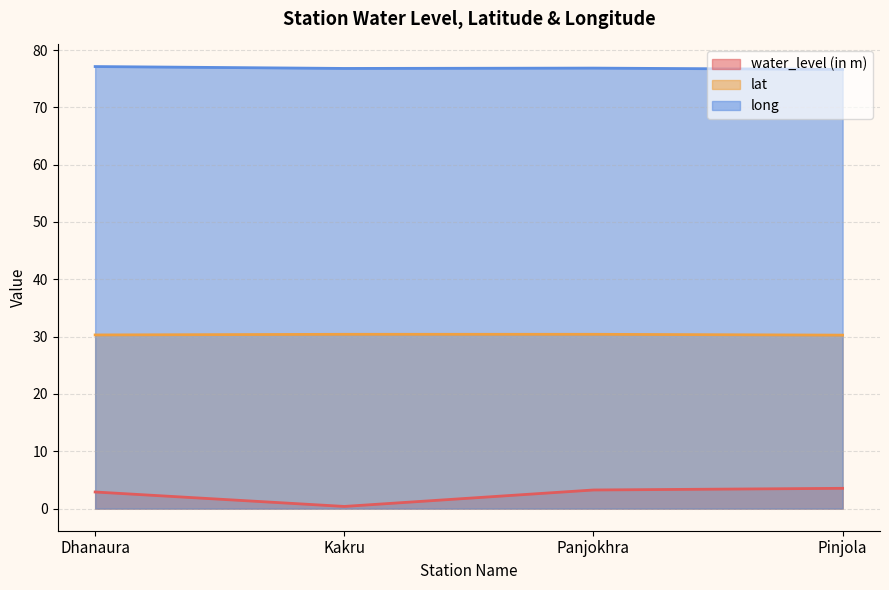

What is the value of the long point at the 2nd from the left?

76.8